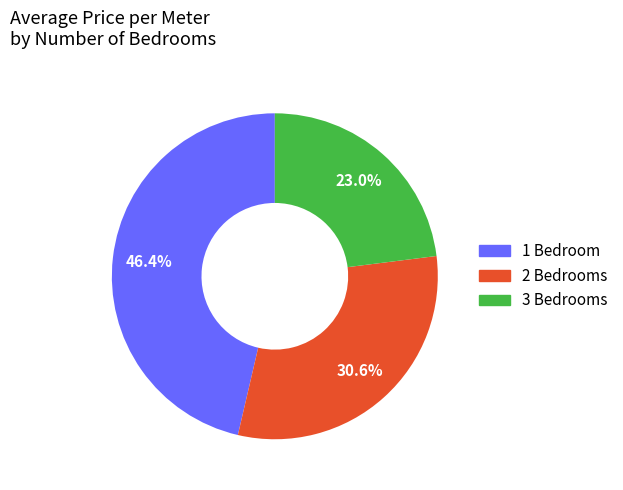

Does any single category account for the majority?

No